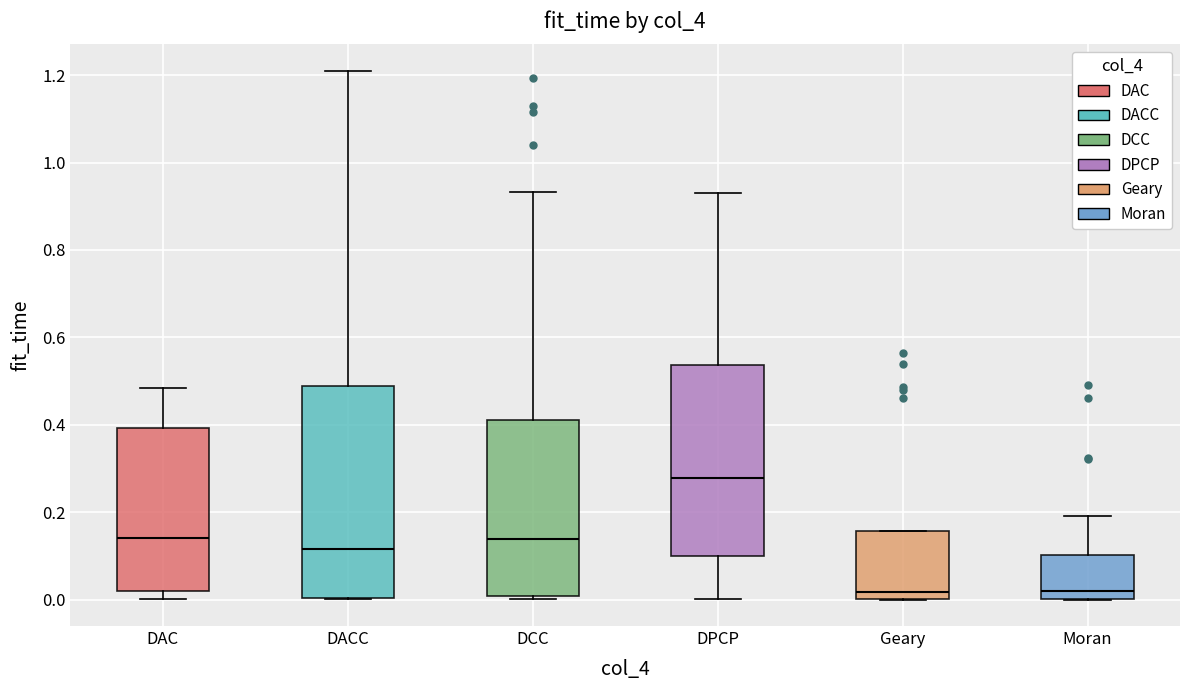

Reading left to right, transcribe this box plot: for each box, give where its median line is, the range the box spans, and where its two whiskers end, as read against the y-axis. The values are not printed on the chart, so give them approximately, as read against the axis.

DAC: median 0.14, box 0.02 to 0.40, whiskers 0.00 to 0.48
DACC: median 0.12, box 0.00 to 0.48, whiskers 0.00 to 1.20
DCC: median 0.14, box 0.00 to 0.42, whiskers 0.00 (just below the box's lower edge) to 0.94
DPCP: median 0.28, box 0.10 to 0.54, whiskers 0.00 to 0.94
Geary: median 0.02, box 0.00 to 0.16, whiskers 0.00 to 0.16
Moran: median 0.02, box 0.00 to 0.10, whiskers 0.00 to 0.20